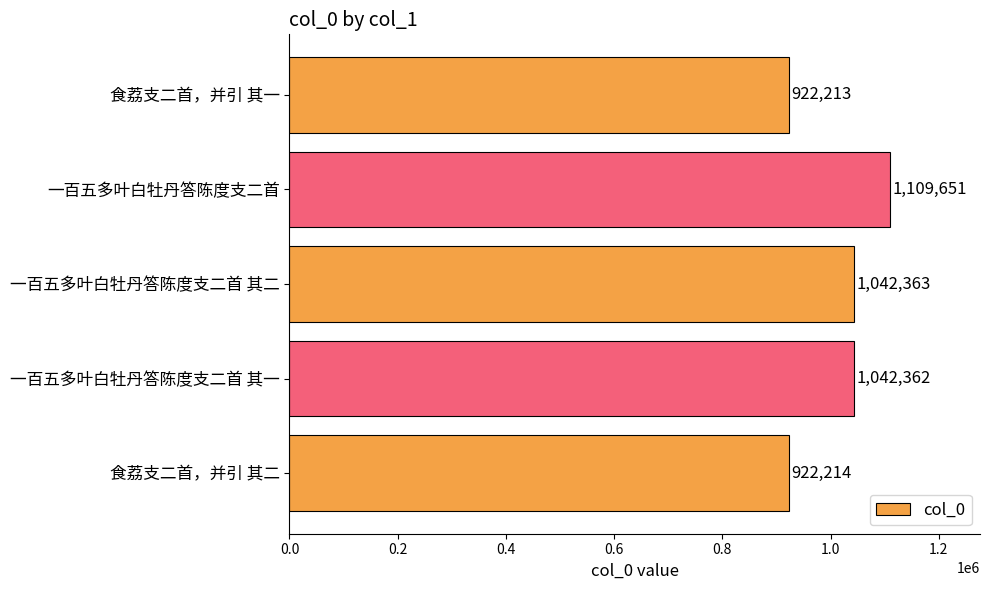

Reading bottom to top, what are all the values shown in this chart?

食荔支二首，并引 其二=922214	一百五多叶白牡丹答陈度支二首 其一=1042362	一百五多叶白牡丹答陈度支二首 其二=1042363	一百五多叶白牡丹答陈度支二首=1109651	食荔支二首，并引 其一=922213